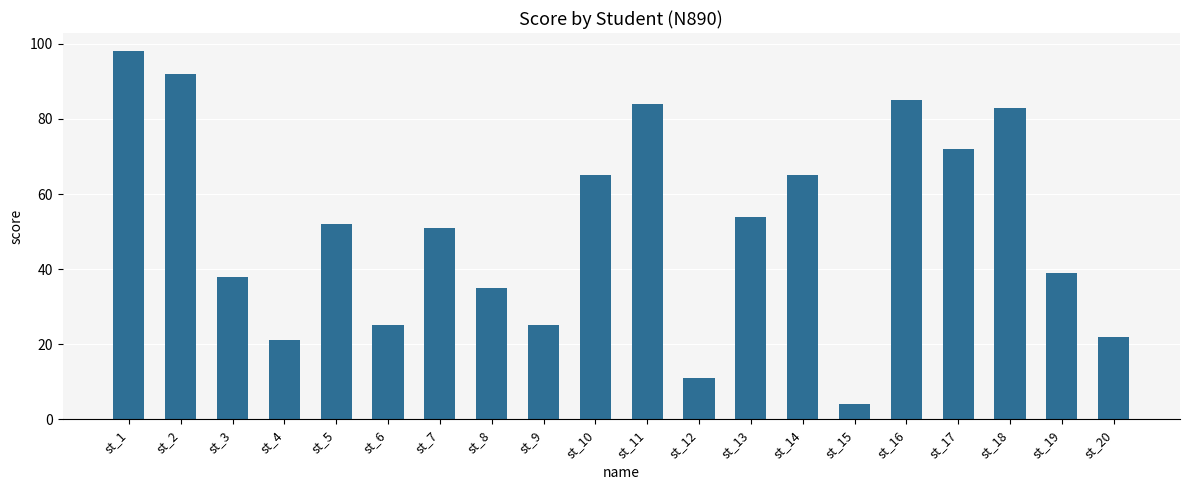

How many distinct data groups are displayed?

1